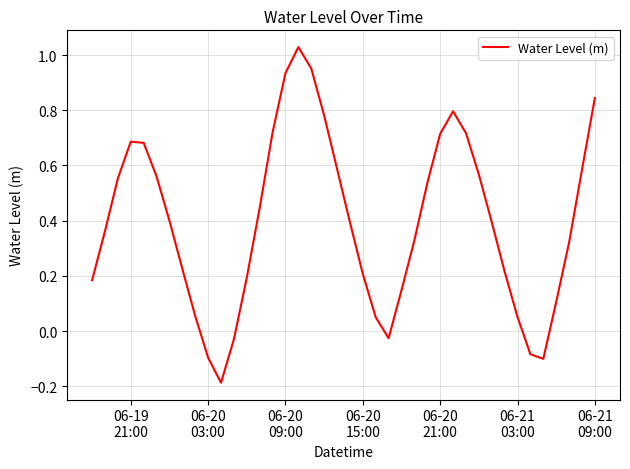

What is the smallest value displayed?

-0.2